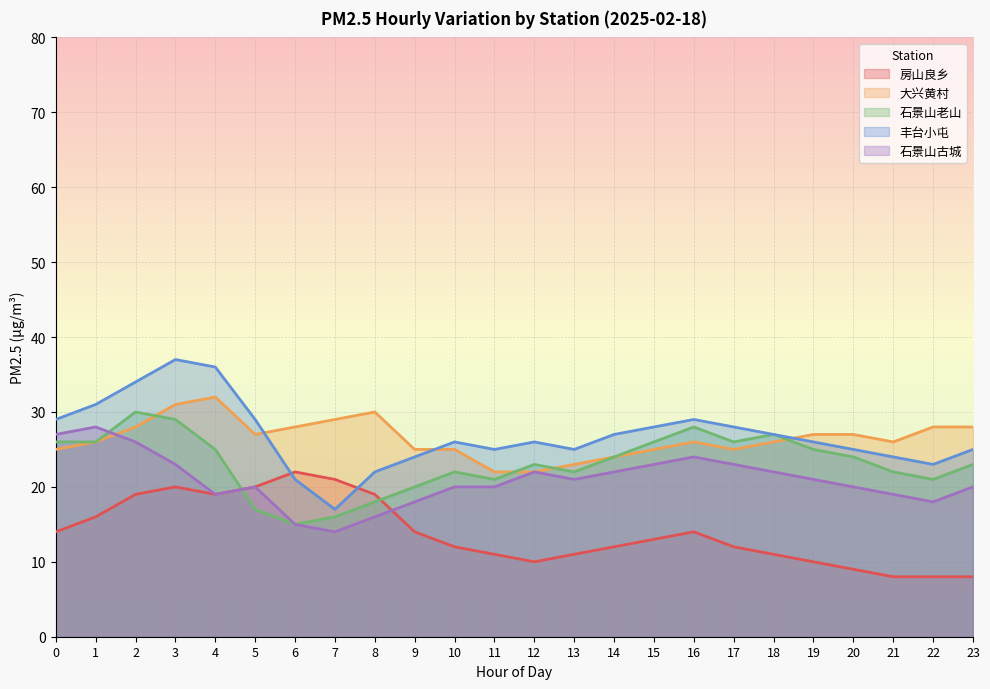

Reading left to right, transcribe all the data shown in this chart.

房山良乡: 0=14	1=16	2=19	3=20	4=19	5=20	6=22	7=21	8=19	9=14	10=12	11=11	12=10	13=11	14=12	15=13	16=14	17=12	18=11	19=10	20=9	21=8	22=8	23=8
大兴黄村: 0=25	1=26	2=28	3=31	4=32	5=27	6=28	7=29	8=30	9=25	10=25	11=22	12=22	13=23	14=24	15=25	16=26	17=25	18=26	19=27	20=27	21=26	22=28	23=28
石景山老山: 0=26	1=26	2=30	3=29	4=25	5=17	6=15	7=16	8=18	9=20	10=22	11=21	12=23	13=22	14=24	15=26	16=28	17=26	18=27	19=25	20=24	21=22	22=21	23=23
丰台小屯: 0=29	1=31	2=34	3=37	4=36	5=29	6=21	7=17	8=22	9=24	10=26	11=25	12=26	13=25	14=27	15=28	16=29	17=28	18=27	19=26	20=25	21=24	22=23	23=25
石景山古城: 0=27	1=28	2=26	3=23	4=19	5=20	6=15	7=14	8=16	9=18	10=20	11=20	12=22	13=21	14=22	15=23	16=24	17=23	18=22	19=21	20=20	21=19	22=18	23=20